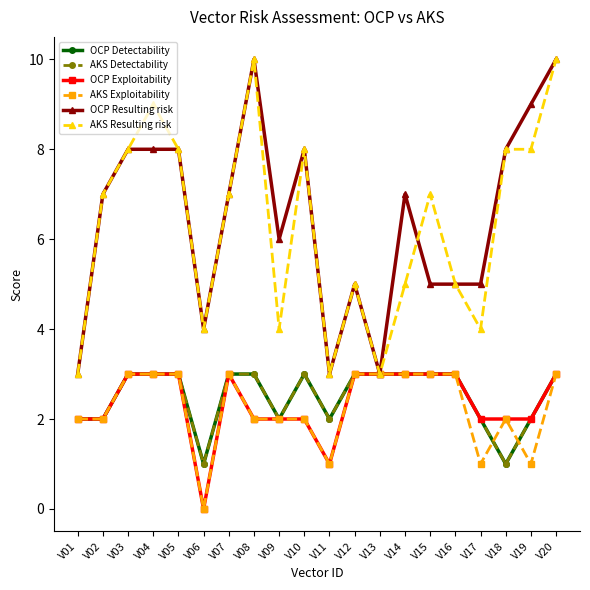

Is it true that AKS Exploitability equals 1 at V18?

False